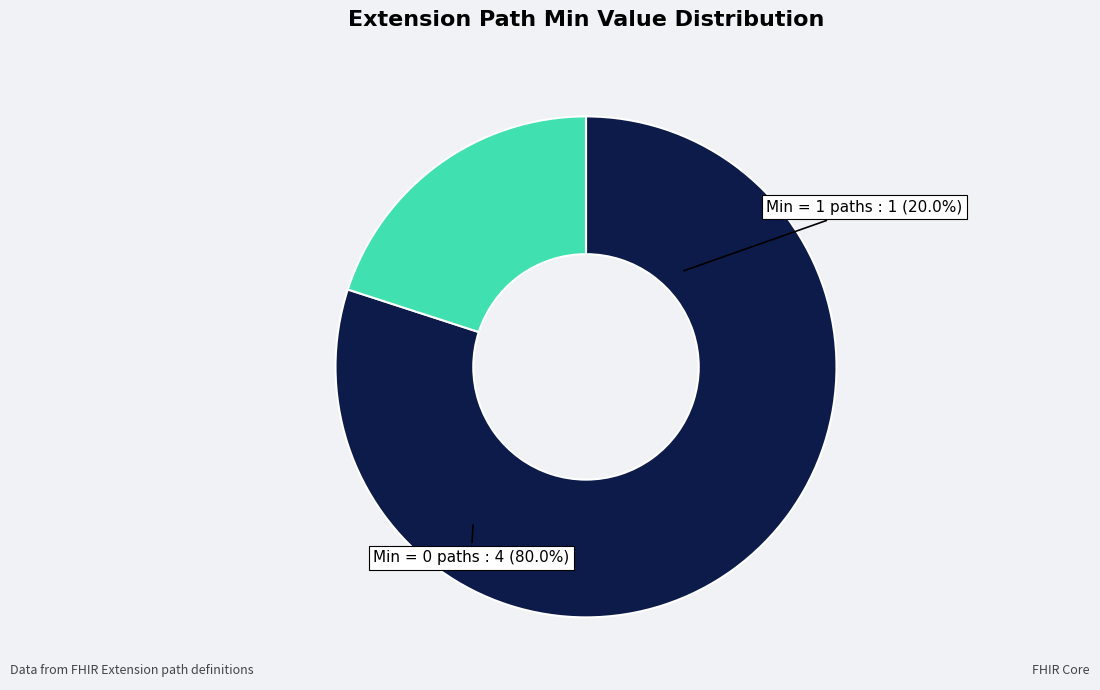

Does Extension.id represent more than half of the total?

No